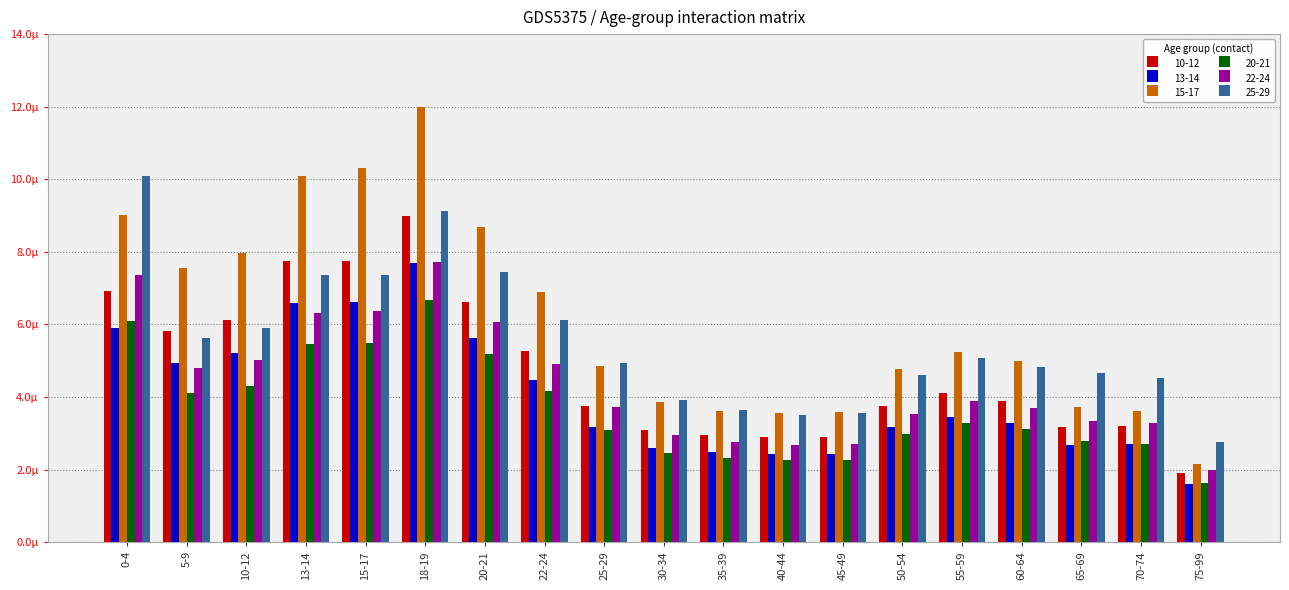

Are the bars horizontal?

No